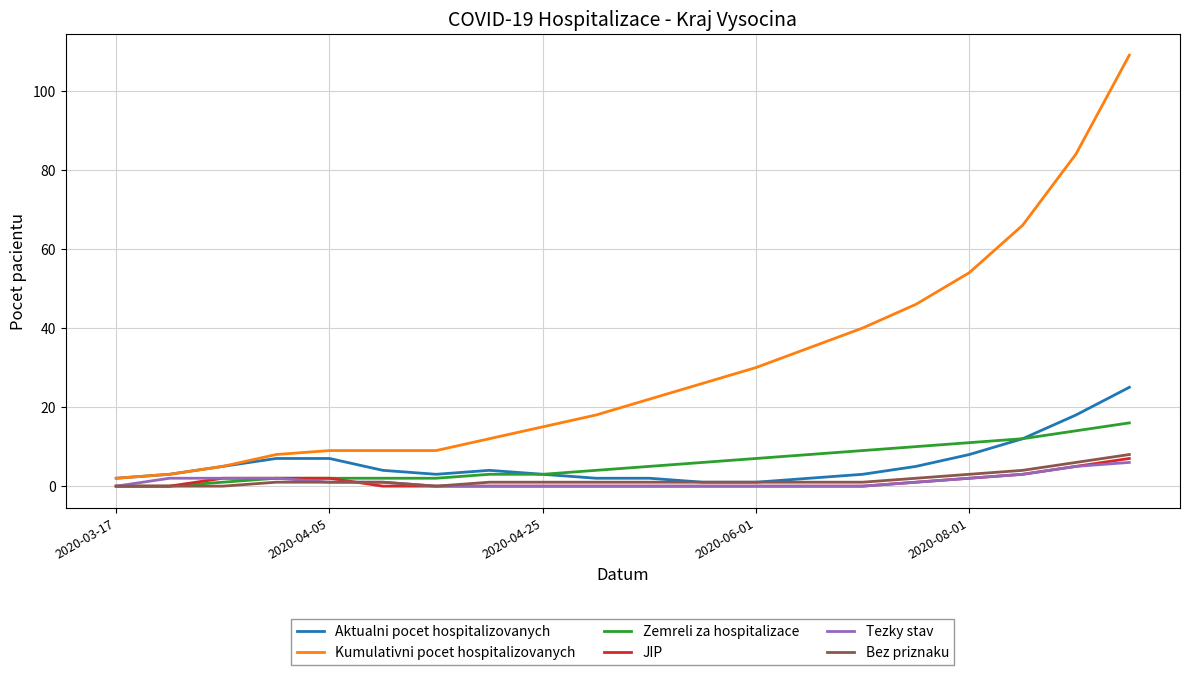

Which series has the largest range (max minus min)?

Kumulativni pocet hospitalizovanych